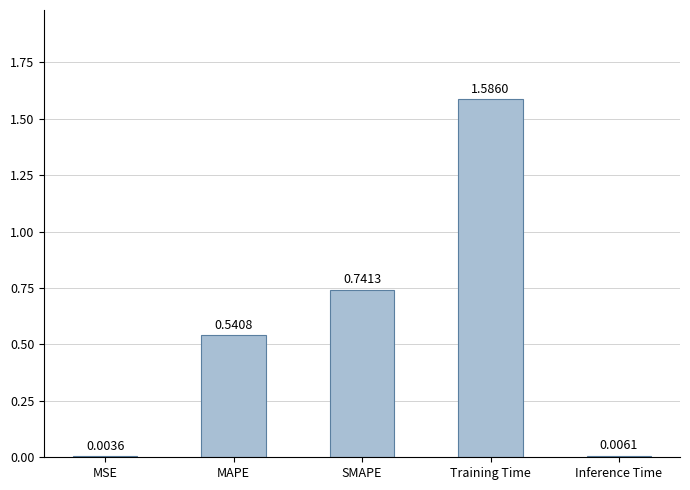

What is the change in value from MSE to Training Time?

+1.6